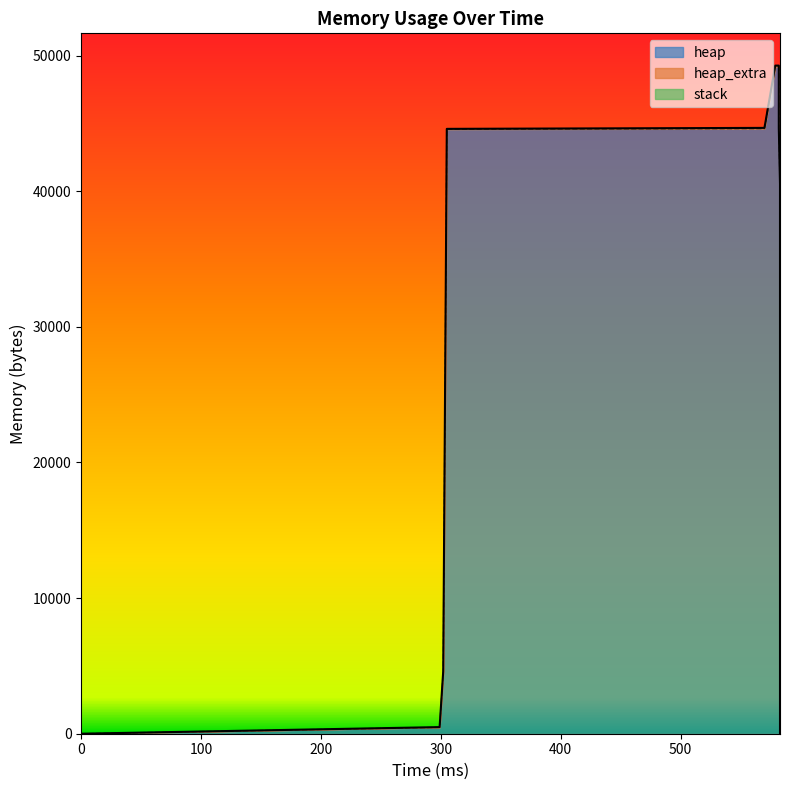

What is the value of the heap point at the 3rd from the left?

4568